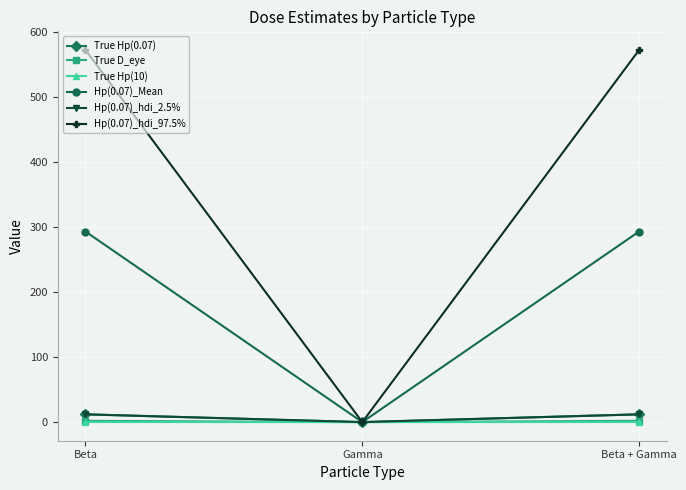

What is the total value across all series at Beta + Gamma?

891.0